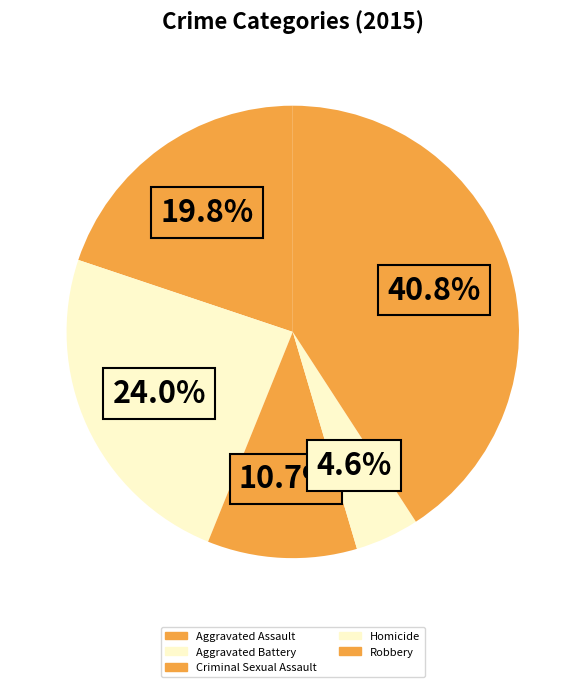

How many slices are in this pie chart?

5